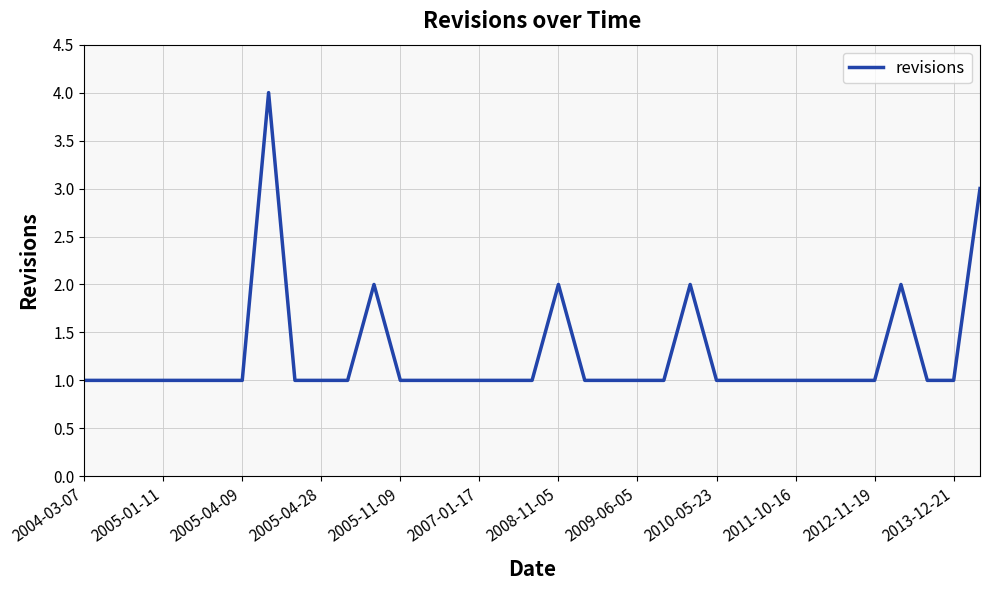

What is the greatest value displayed?

4